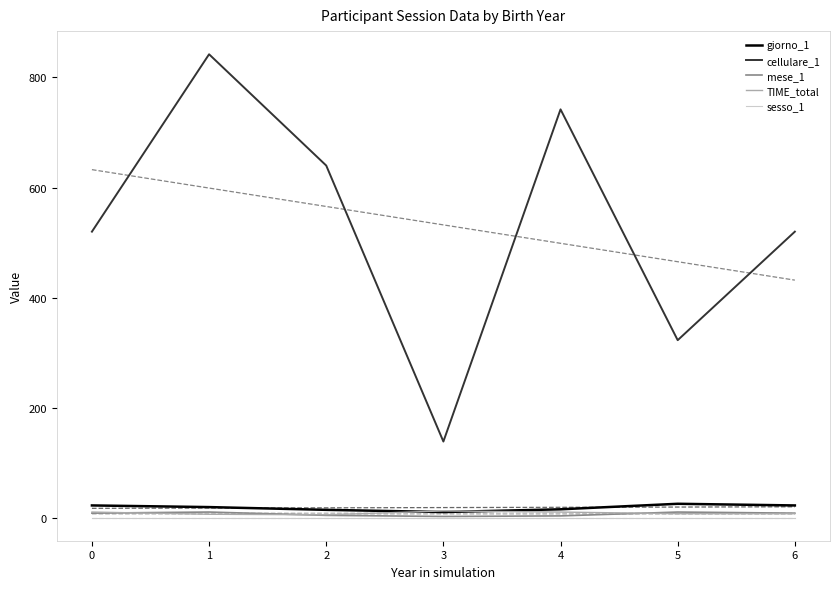

Does the chart have visible grid lines?

No